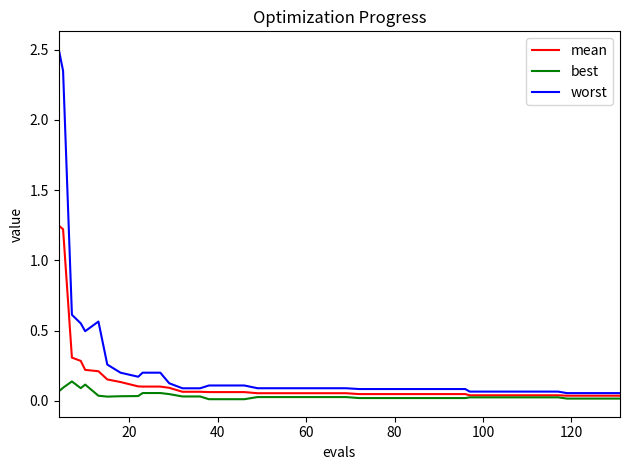

How many distinct data groups are displayed?

3